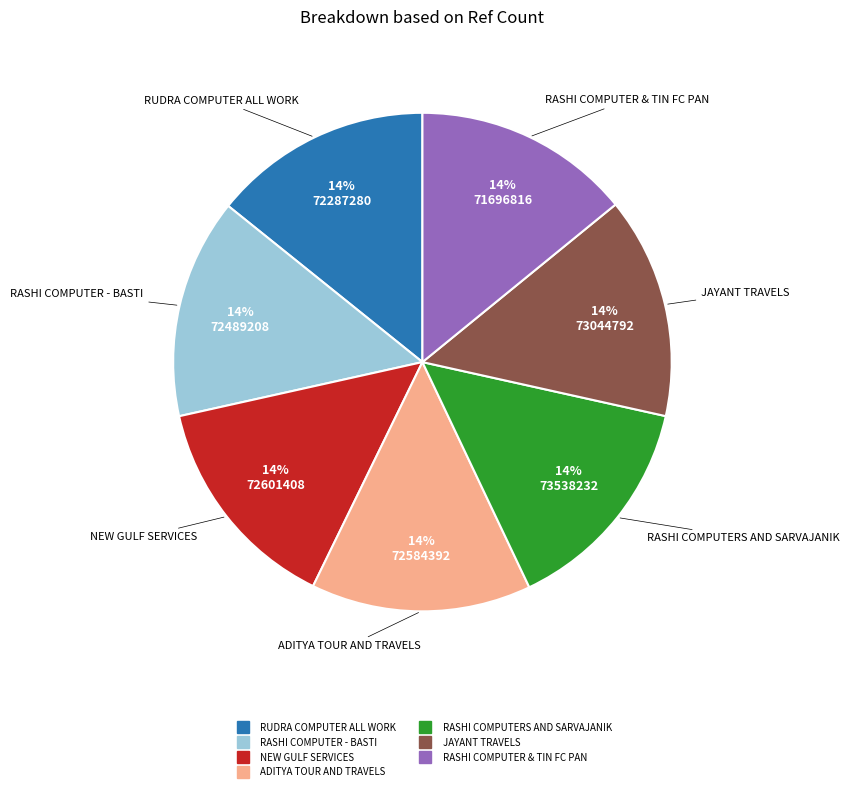

To the nearest percent, what is the combined percentage of RASHI COMPUTER & TIN FC PAN and RASHI COMPUTERS AND SARVAJANIK?

29%